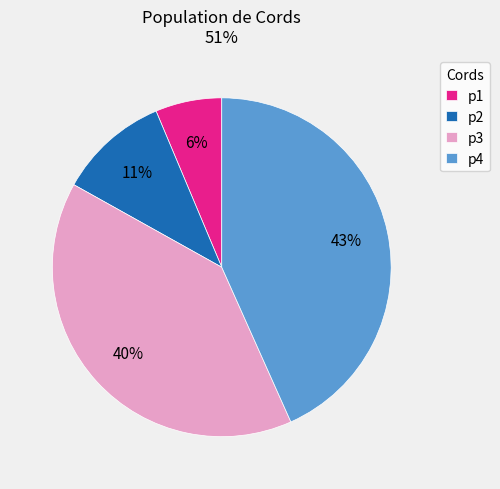

To the nearest percent, what percentage of the pie is p2?

11%